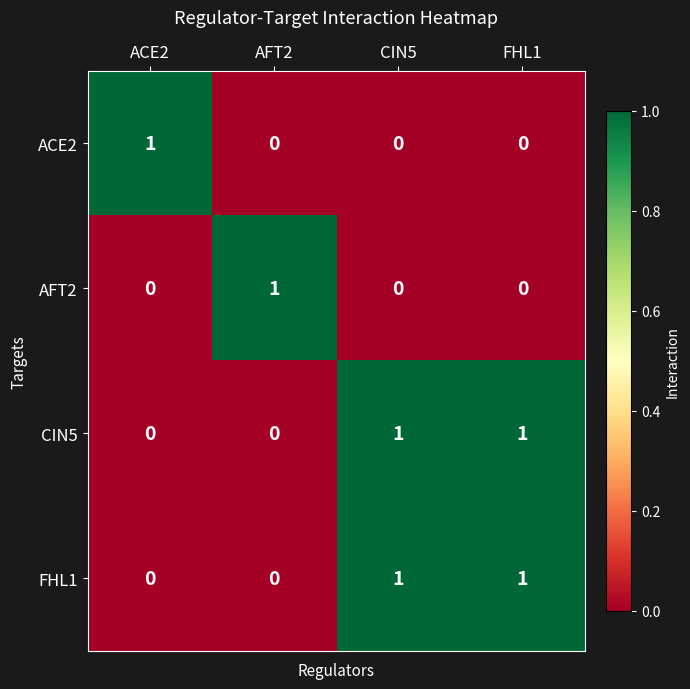

Which category has the highest value in the AFT2 series?

AFT2